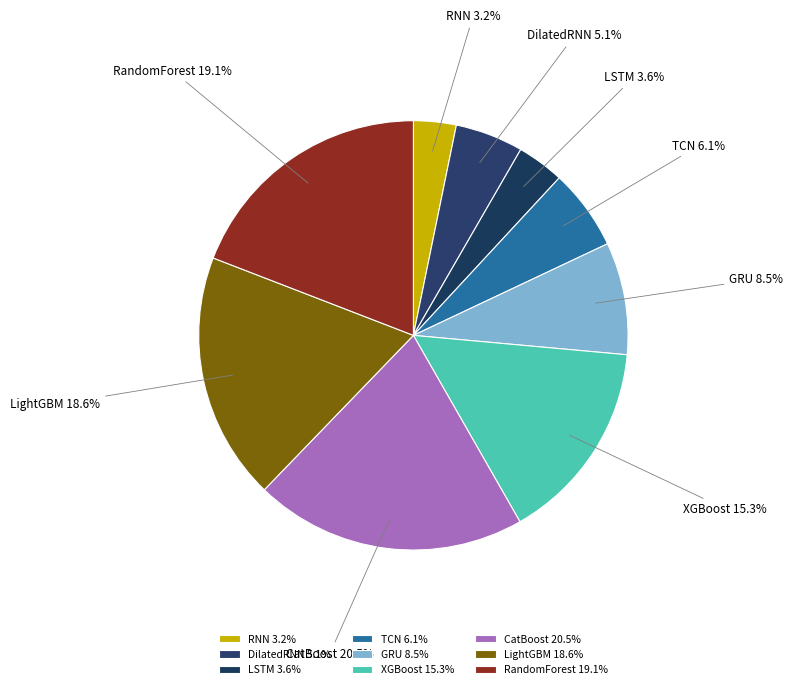

What is the ratio of the value at RandomForest to the value at DilatedRNN?

3.7